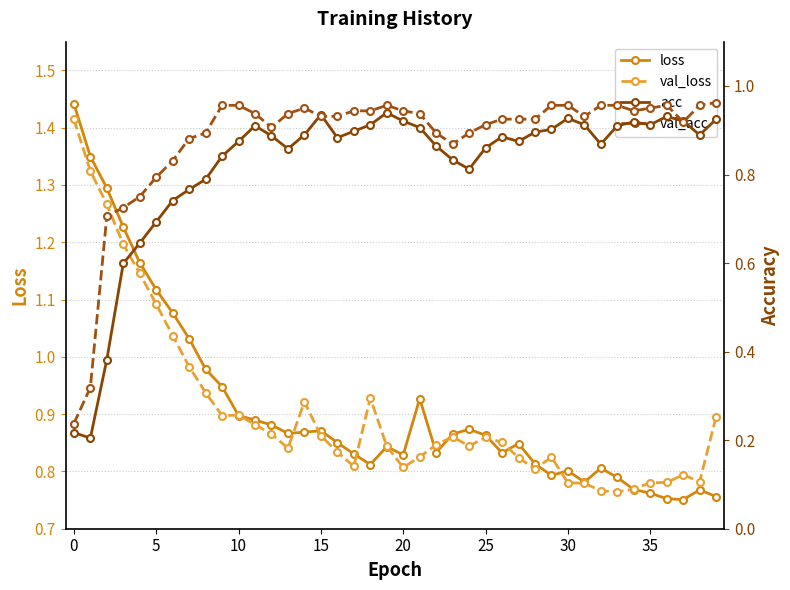

True or false: val_loss has more than 0 interior local peaks.

True